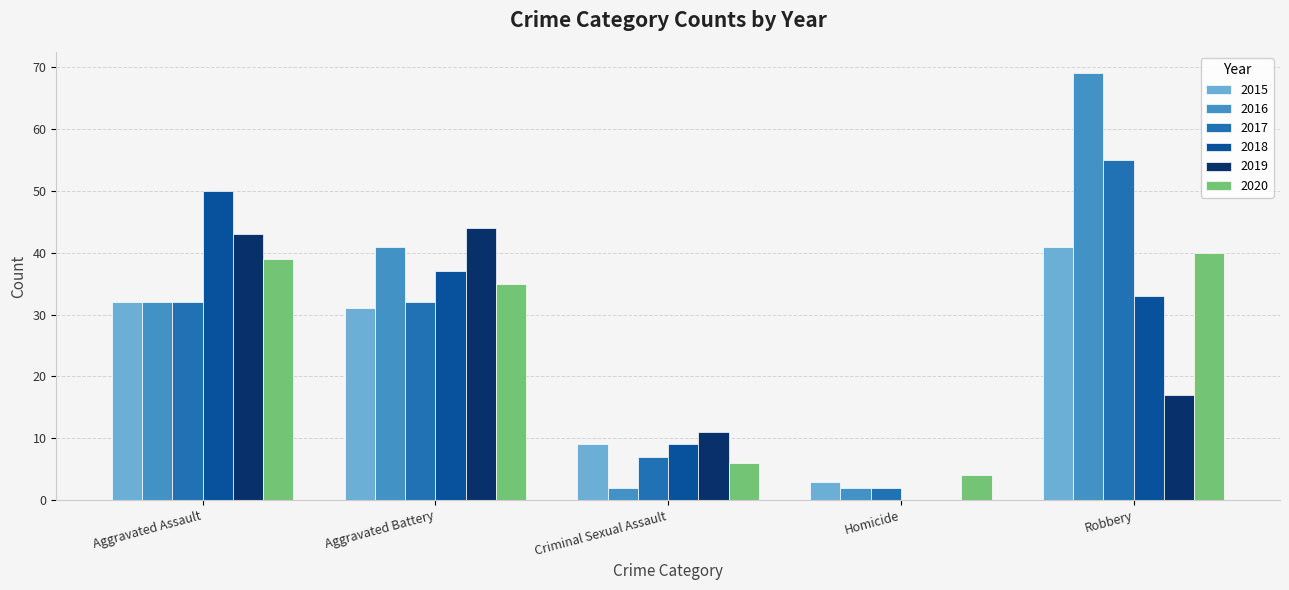

What is the maximum value for 2015?

41